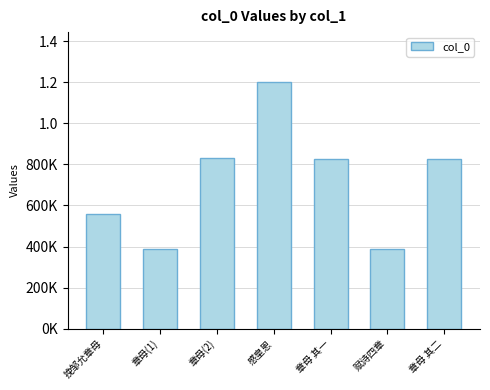

What value does the data have at 章母 其一, to the nearest 10?

827390